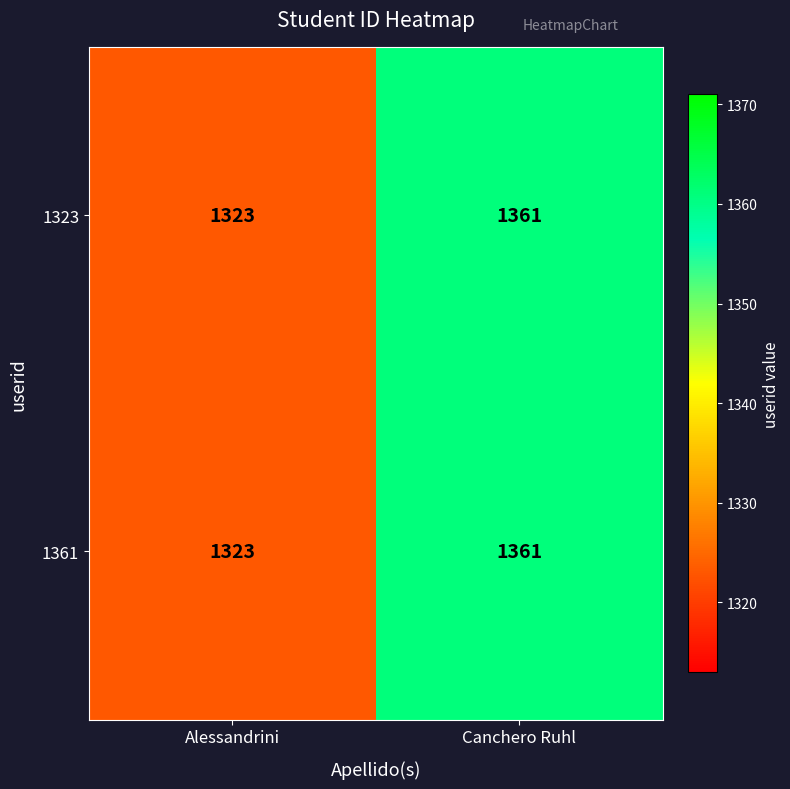

What value does the 1361 series have at Alessandrini, to the nearest 5?

1325